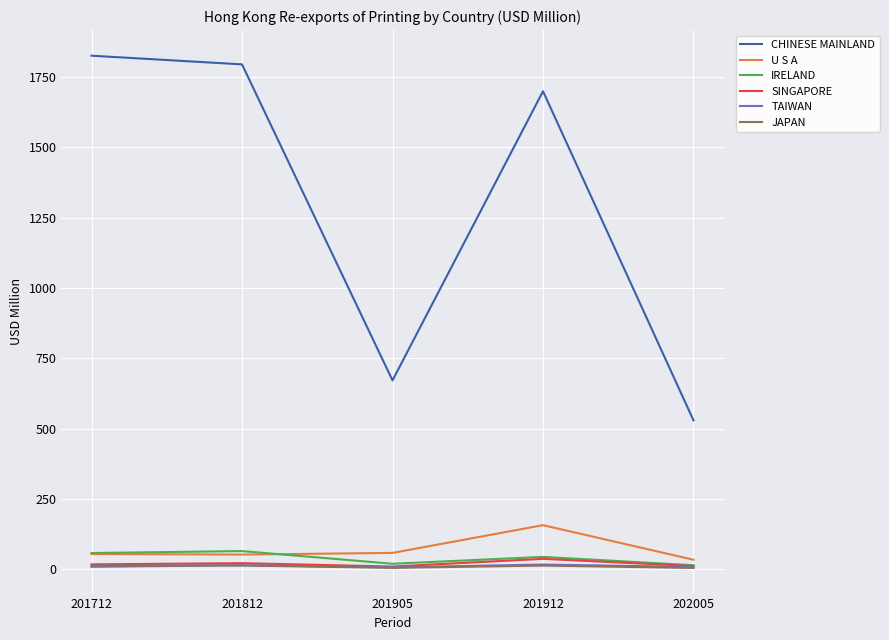

Where does the U S A series first go above 53?

201712